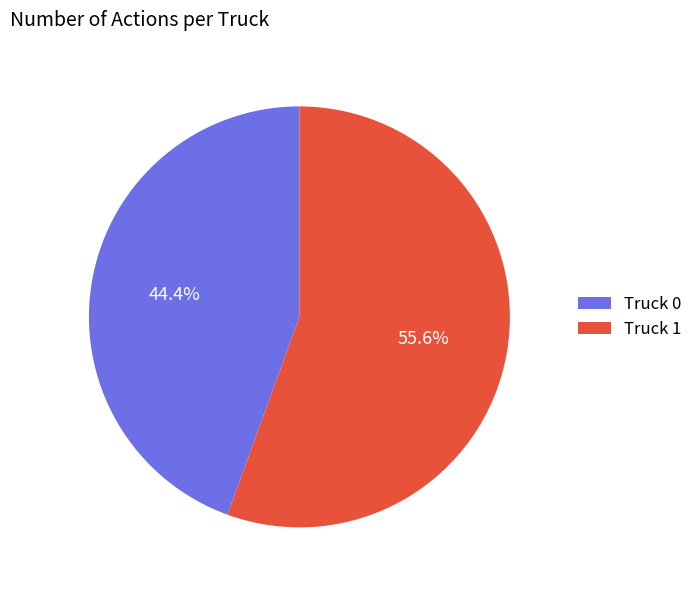

Count the number of slices in the pie.

2